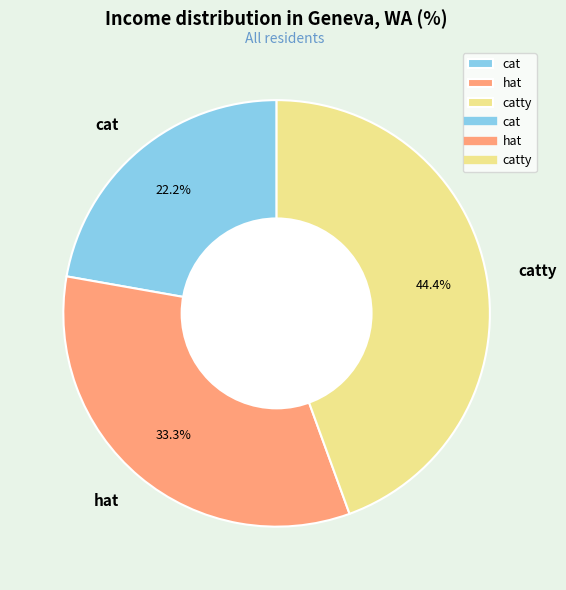

What is the total percentage of catty and cat?

66.7%